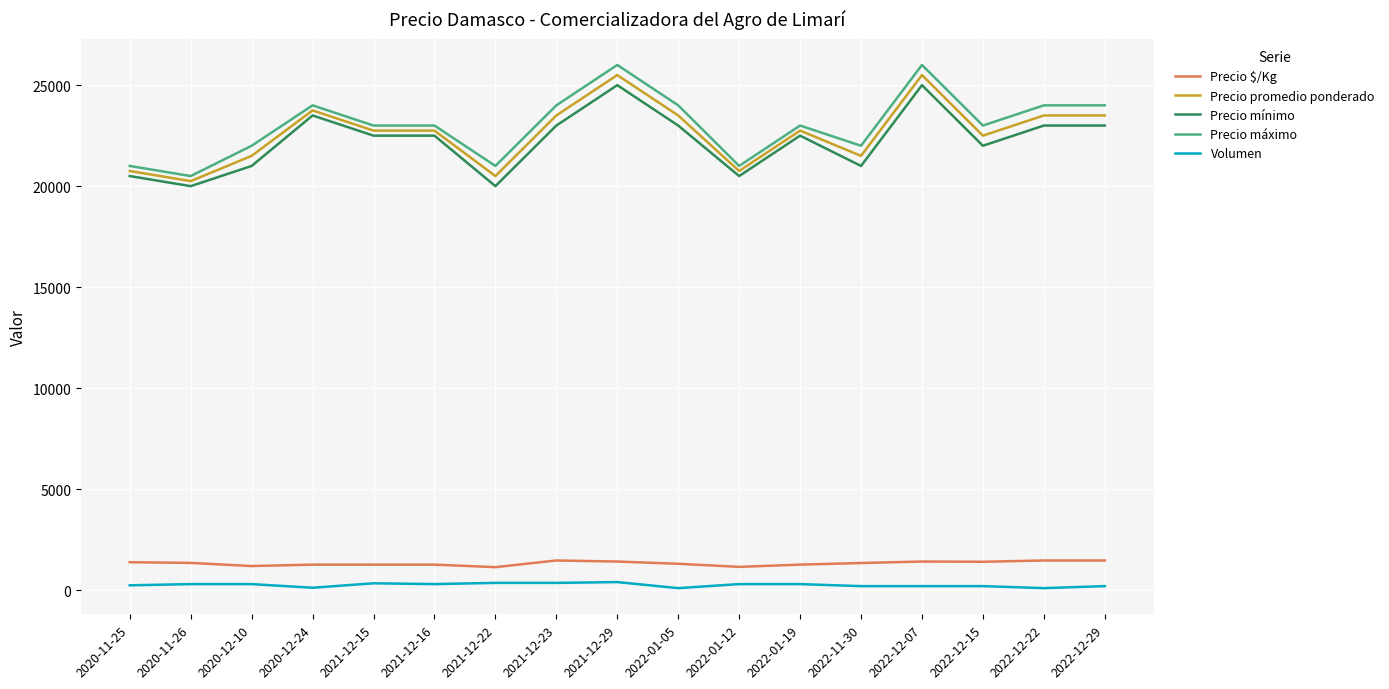

At 2020-11-26, list the series in order from largest to smallest.

Precio máximo, Precio promedio ponderado, Precio mínimo, Precio $/Kg, Volumen